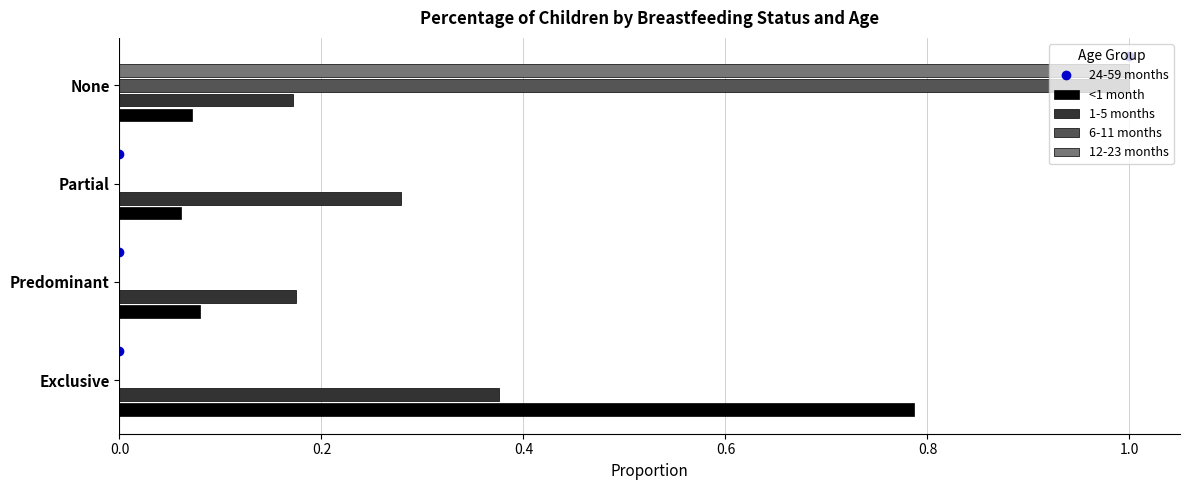

The 6-11 months series shows 0.0 at Predominant. True or false?

True